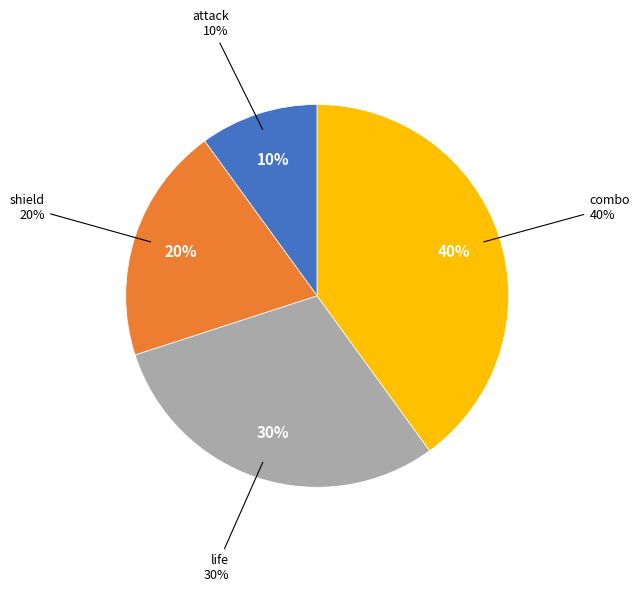

What is the smallest slice in the pie chart?

attack